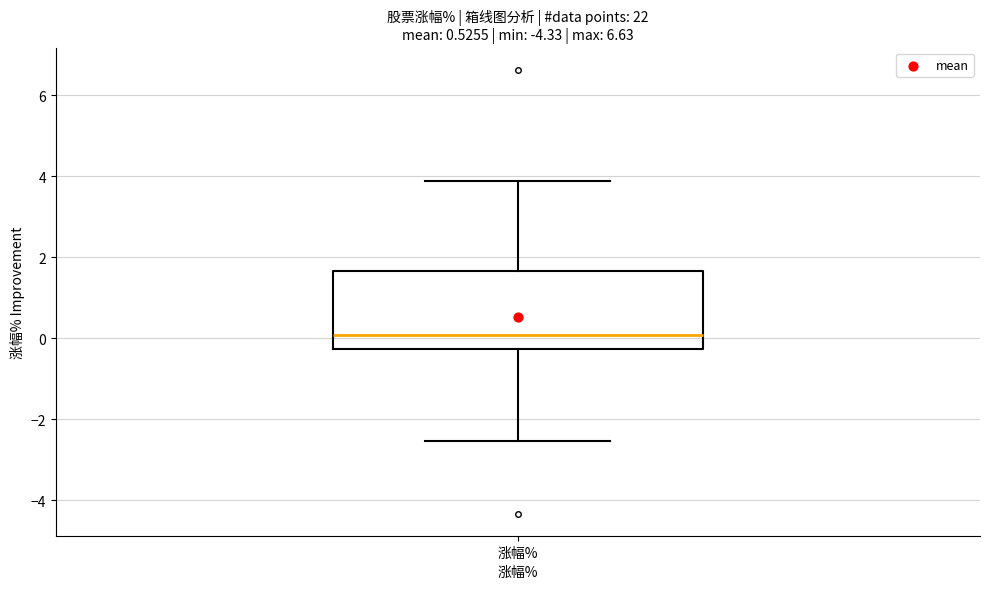

Read this box plot against the y-axis: the position of the median line, the range covered by the box, and the ends of both whiskers. The values are not printed on the chart, so give them approximately, as read against the axis.

median 0.0, box -0.2 to 1.6, whiskers -2.6 to 3.8